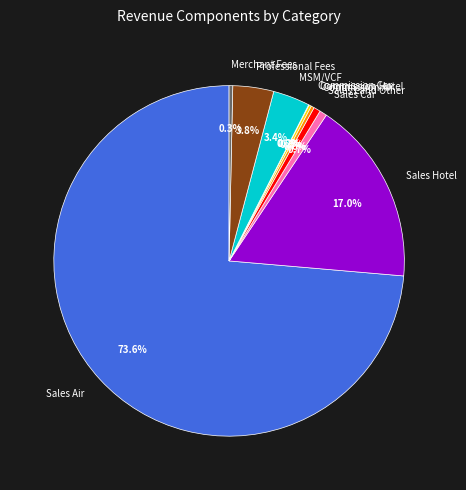

Is there a majority slice in this chart?

Yes